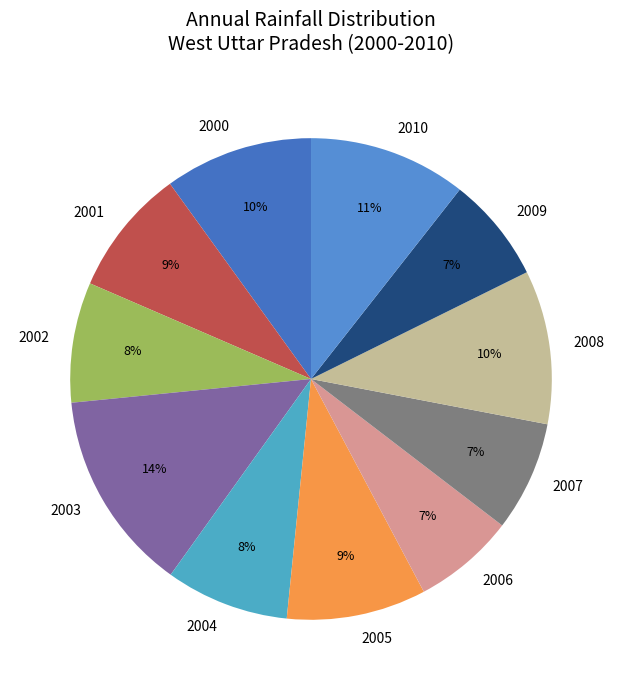

How many segments does this pie chart have?

11